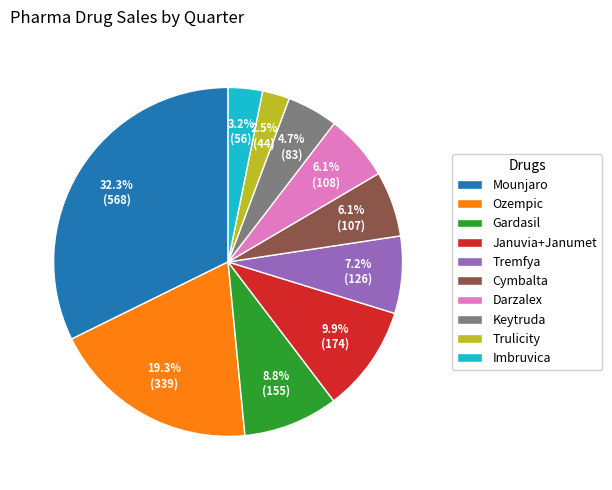

To the nearest percent, what is the combined percentage of Trulicity and Januvia+Janumet?

12%